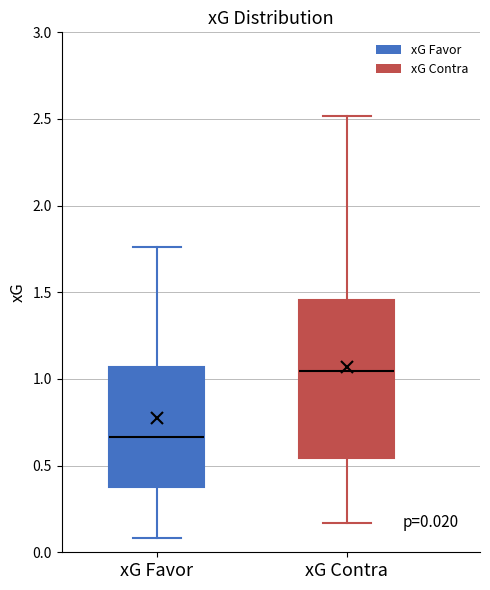

Comparing the boxes themselves (not the whiskers), which one is the tallest?

xG Contra